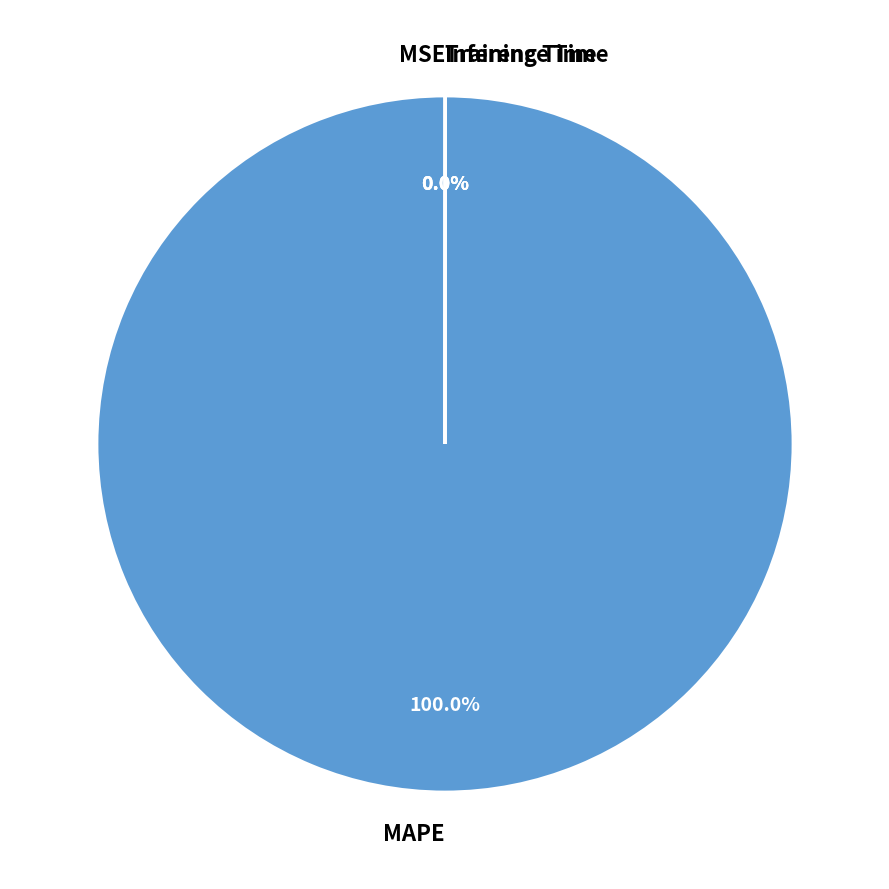

Is there a majority slice in this chart?

Yes